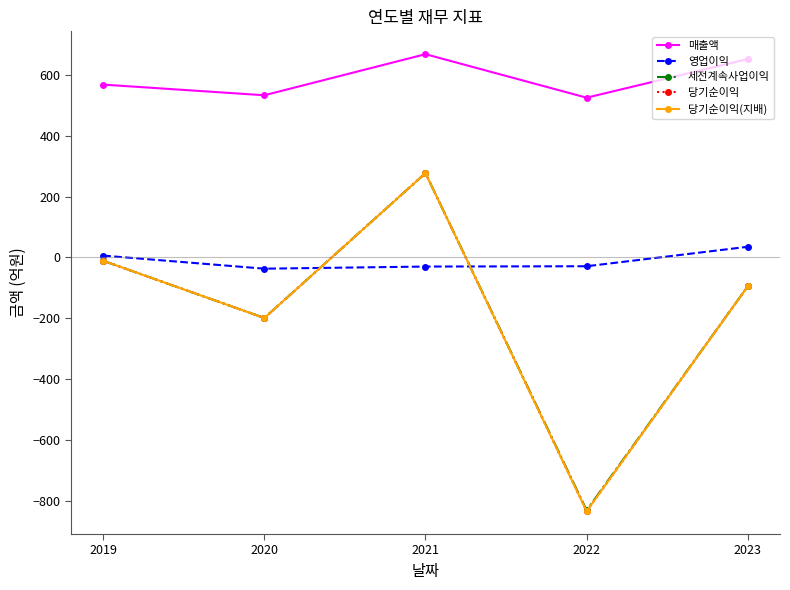

At which label does 당기순이익 first exceed -95?

2019